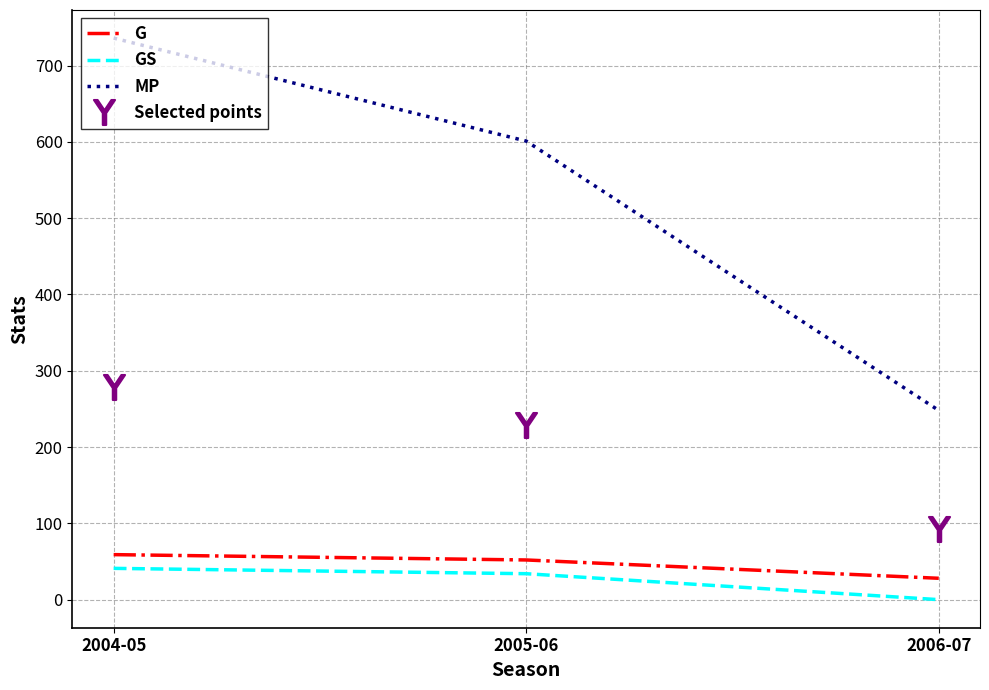

What is the average value of the MP series?

528.3